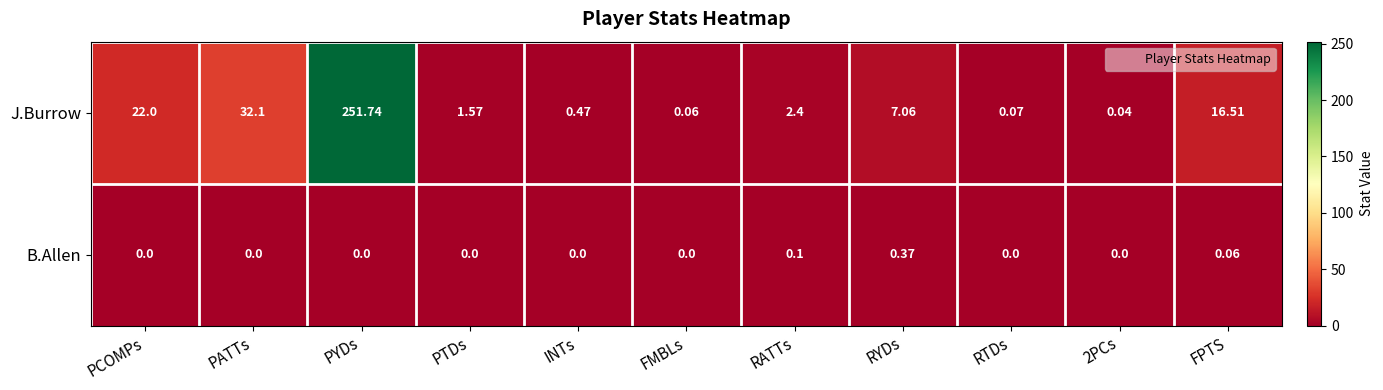

Which series has the largest total across all categories?

J.Burrow